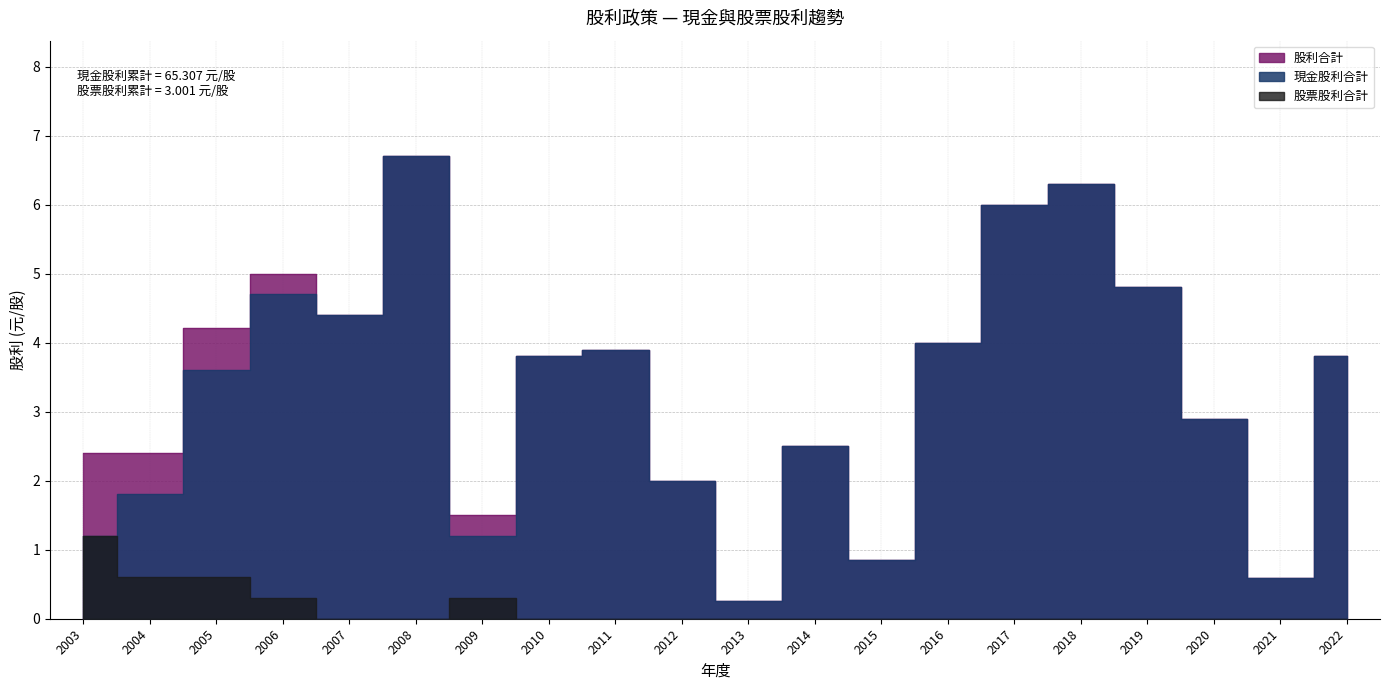

Between 2013 and 2014, which series saw the biggest shift?

現金股利合計